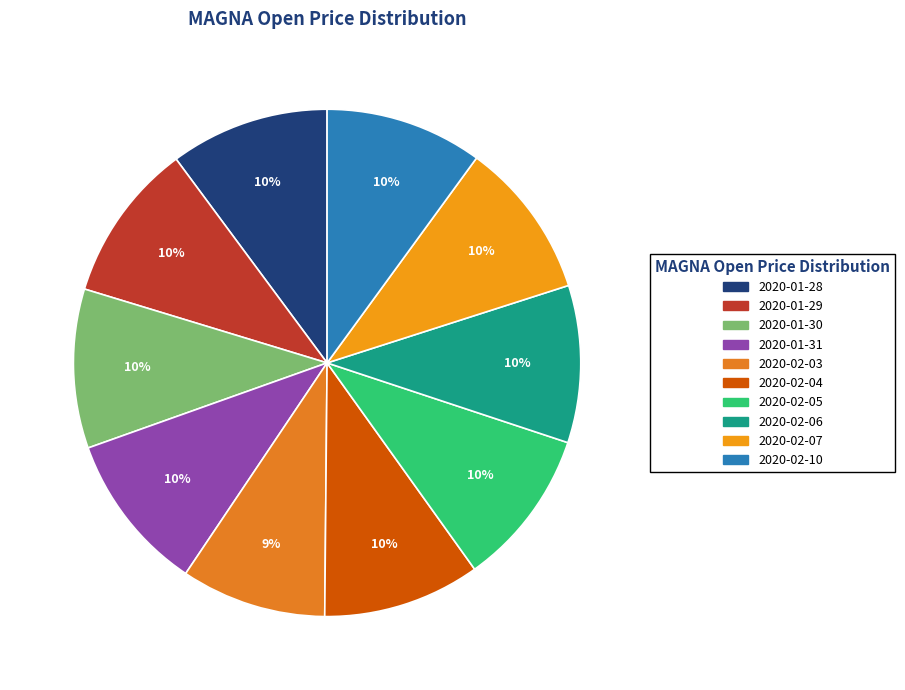

The 2020-02-07 slice represents 23% of the pie. True or false?

False